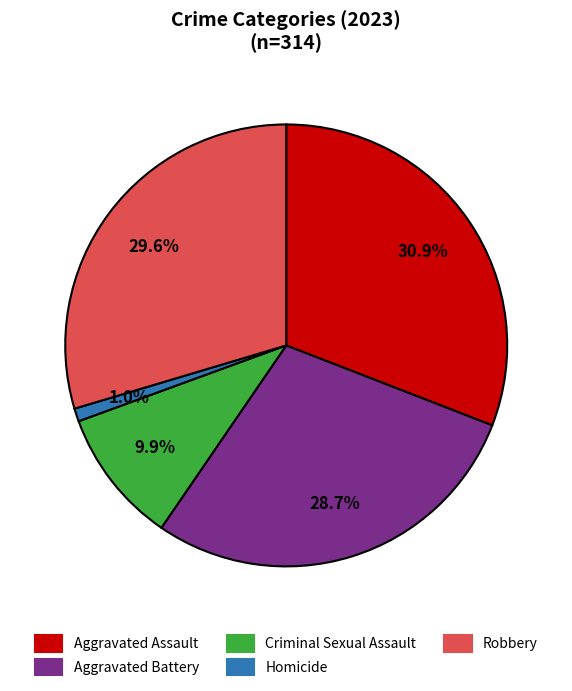

What is the largest slice in the pie chart?

Aggravated Assault